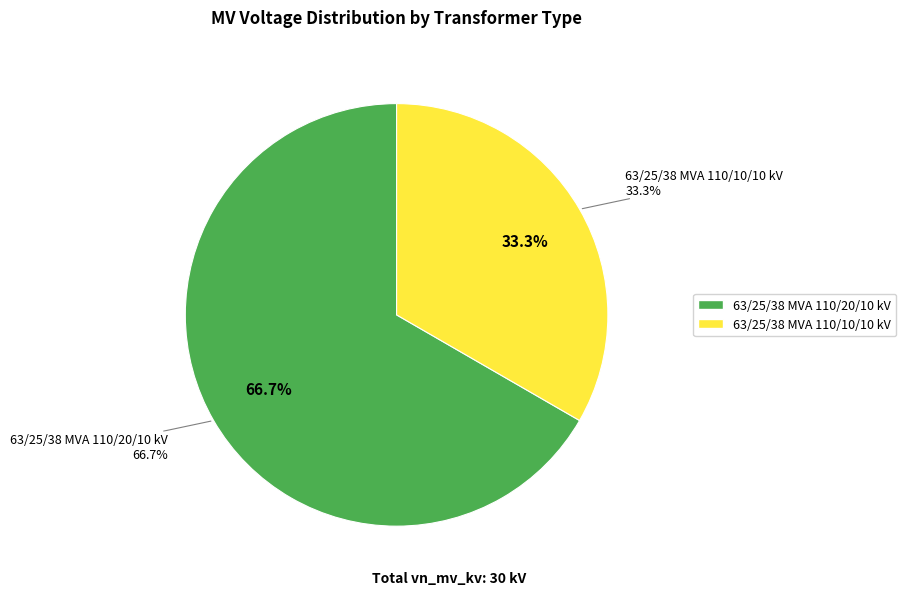

Which has a higher value, 63/25/38 MVA 110/10/10 kV or 63/25/38 MVA 110/20/10 kV?

63/25/38 MVA 110/20/10 kV